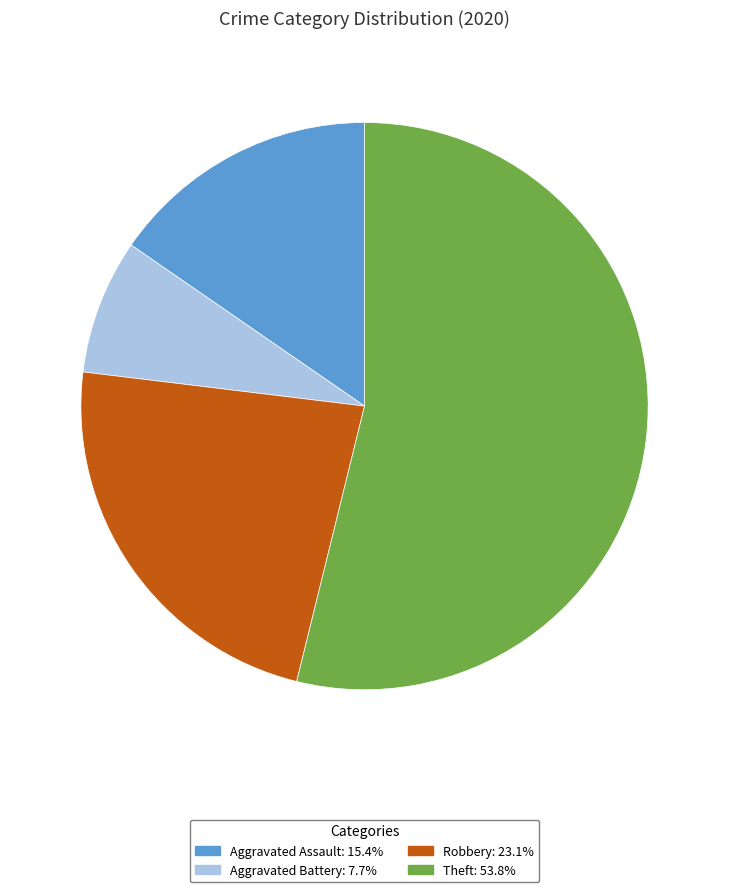

Combined, do Aggravated Assault and Theft account for over 50%?

Yes